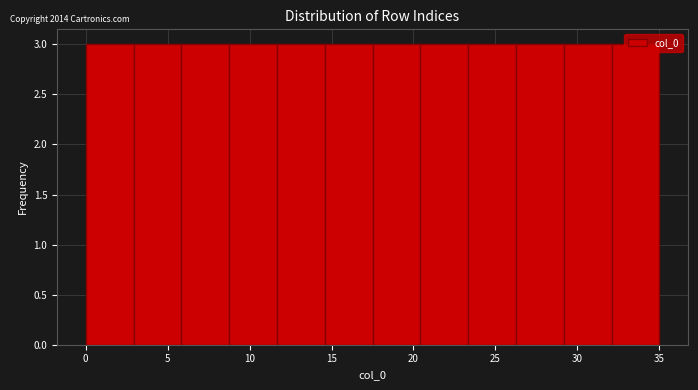

Reading left to right, list every bar in this chart as the range it spans on the x-axis followed by its height. Neither the bar edges nor the heights are printed on the chart, so give them approximately, as read against the axes.

0.0 to 3.0: 3
3.0 to 6.0: 3
6.0 to 9.0: 3
9.0 to 11.5: 3
11.5 to 14.5: 3
14.5 to 17.5: 3
17.5 to 20.5: 3
20.5 to 23.5: 3
23.5 to 26.5: 3
26.5 to 29.0: 3
29.0 to 32.0: 3
32.0 to 35.0: 3